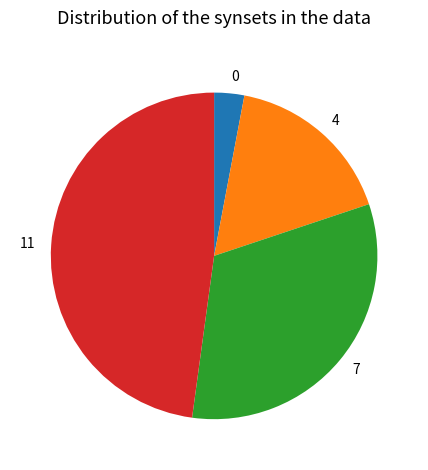

Which category has the biggest portion of the pie?

11